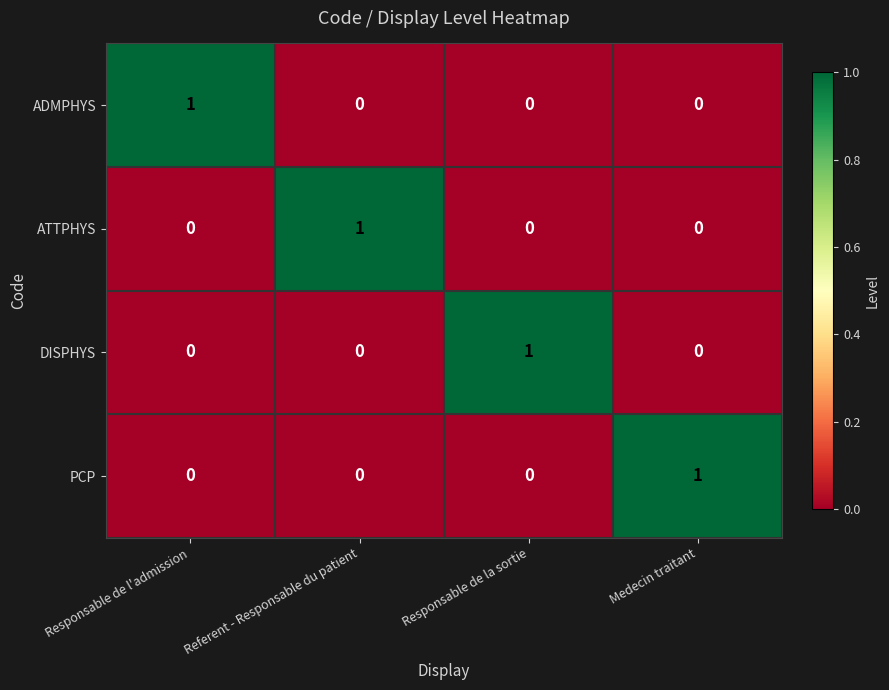

Reading left to right, extract all data points from this chart.

ADMPHYS: 1	0	0	0
ATTPHYS: 0	1	0	0
DISPHYS: 0	0	1	0
PCP: 0	0	0	1